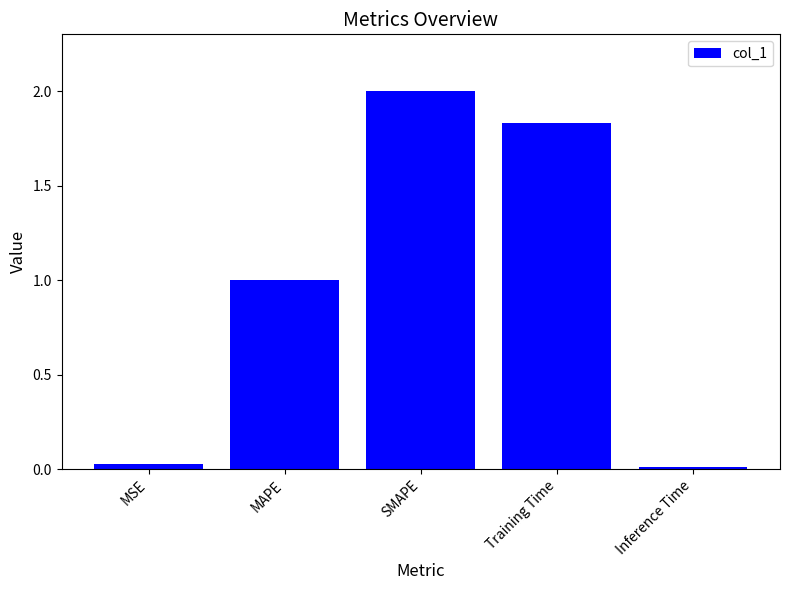

What is the ratio of the value at SMAPE to the value at MAPE?

2.0